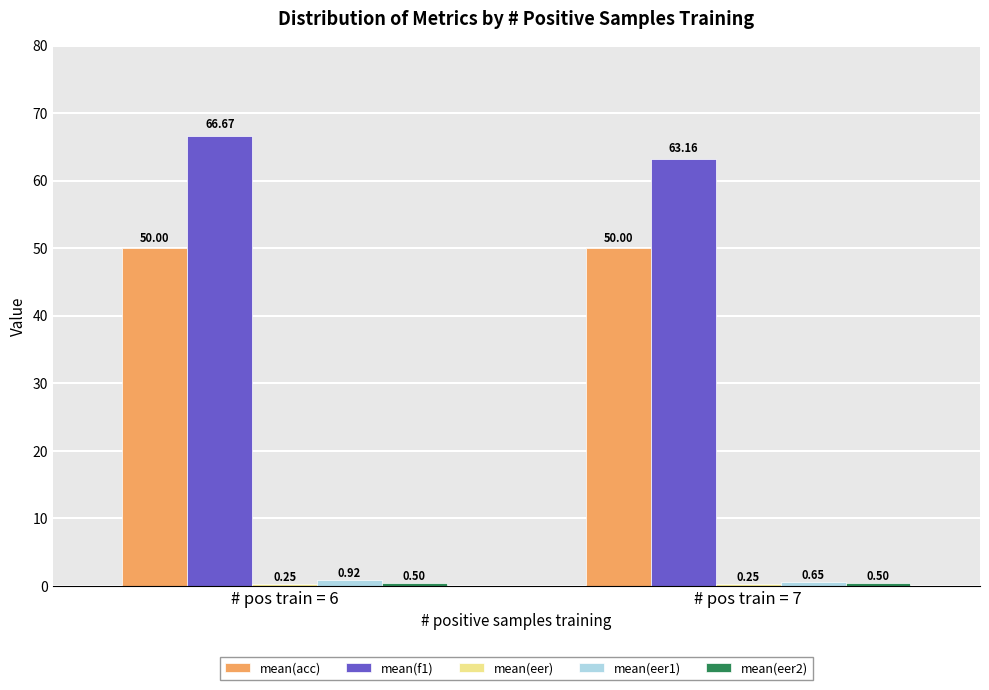

What is the difference between the maximum and minimum values in the mean(f1) series?

3.5